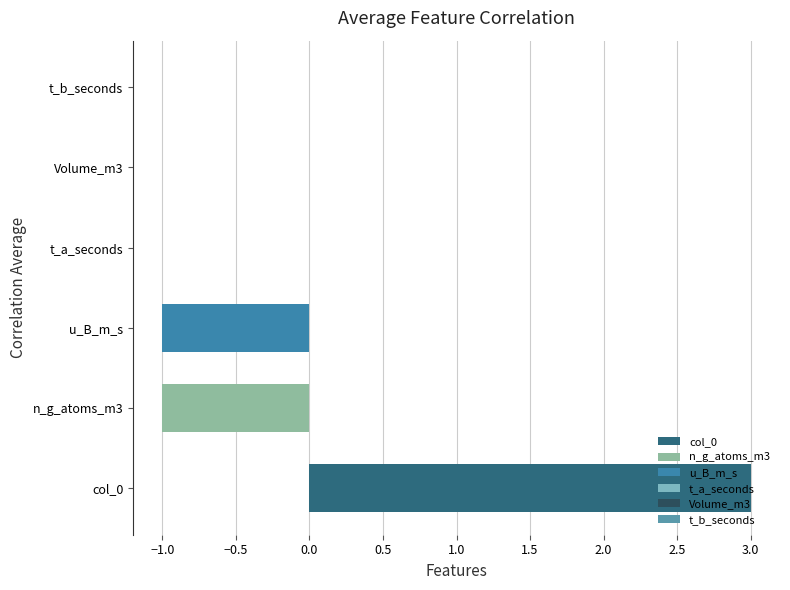

How many series are shown in this chart?

3